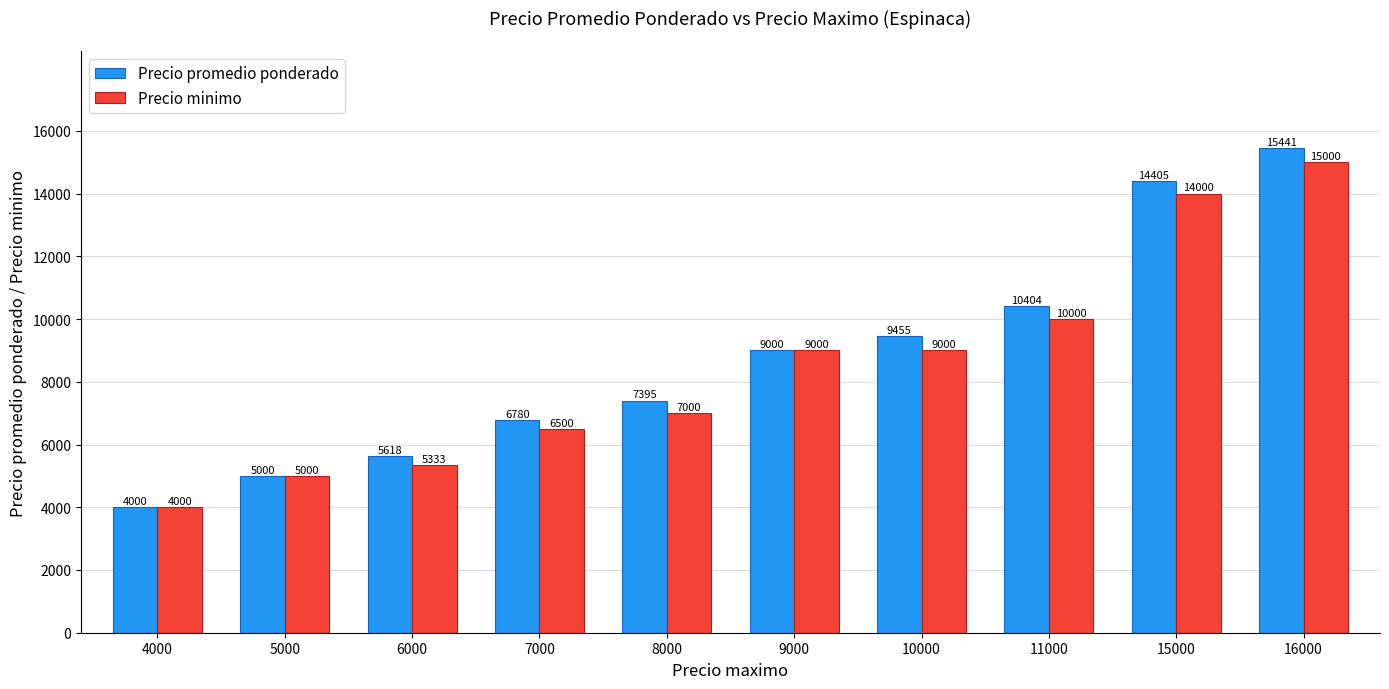

The Precio promedio ponderado series shows 2481 at 10000. True or false?

False